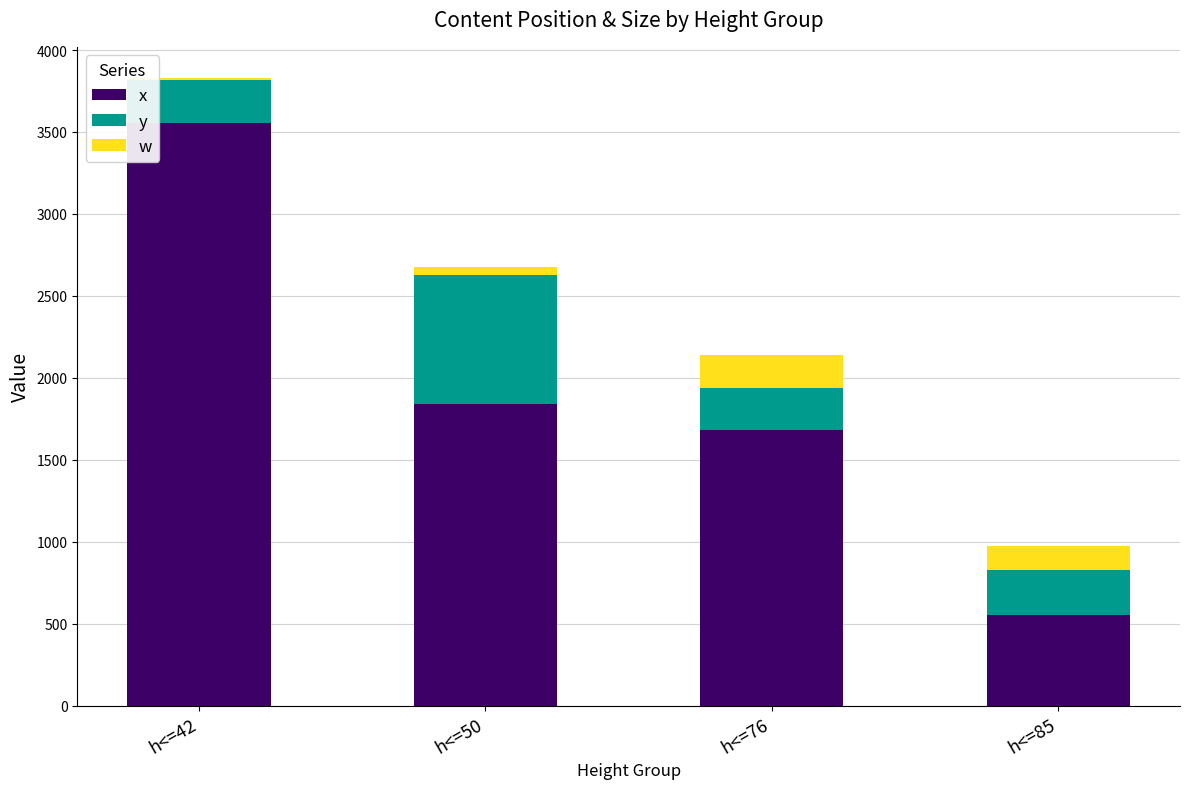

Where is x nearest to the value 2053?

h<=50